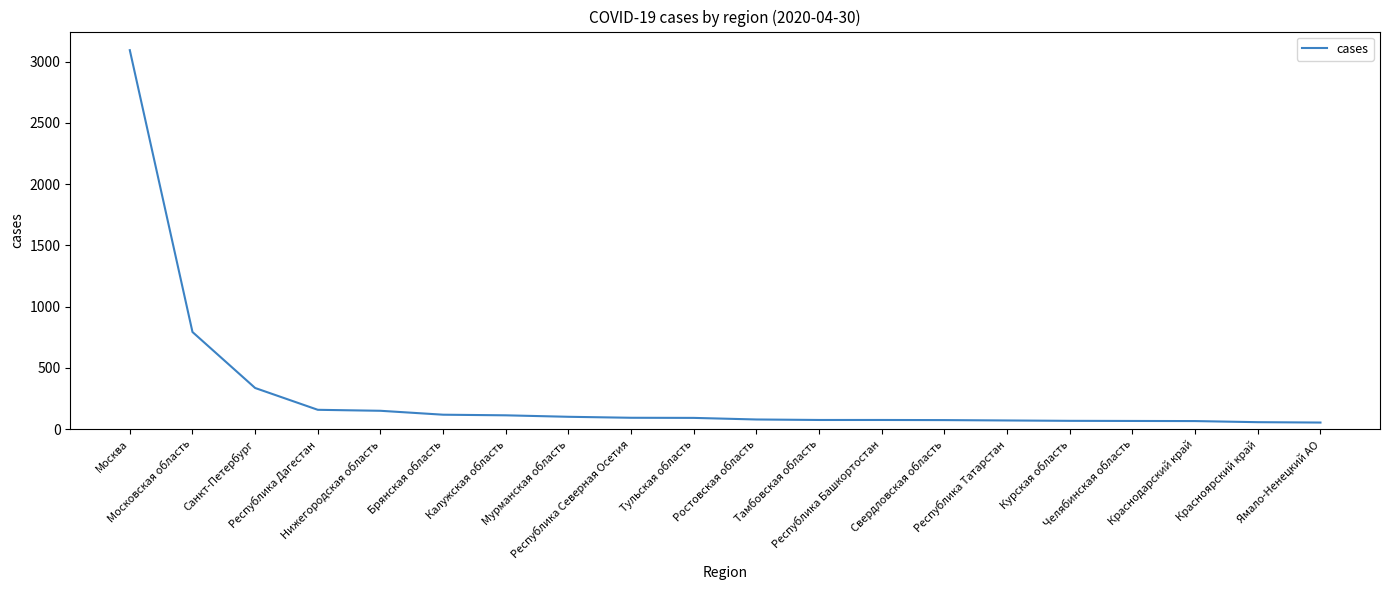

Does the chart have visible grid lines?

No